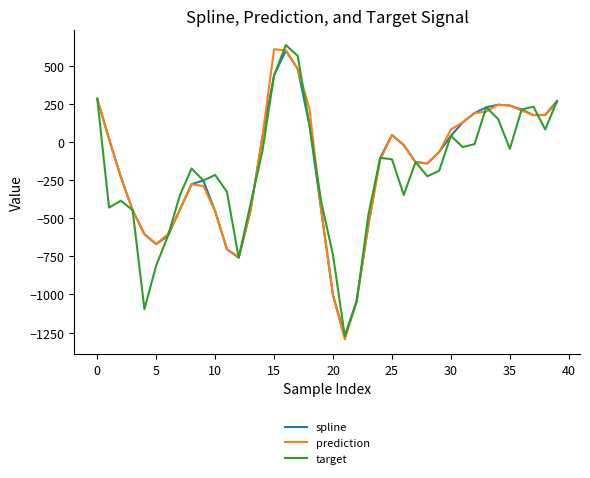

What is the minimum value shown in the chart?

-1295.0